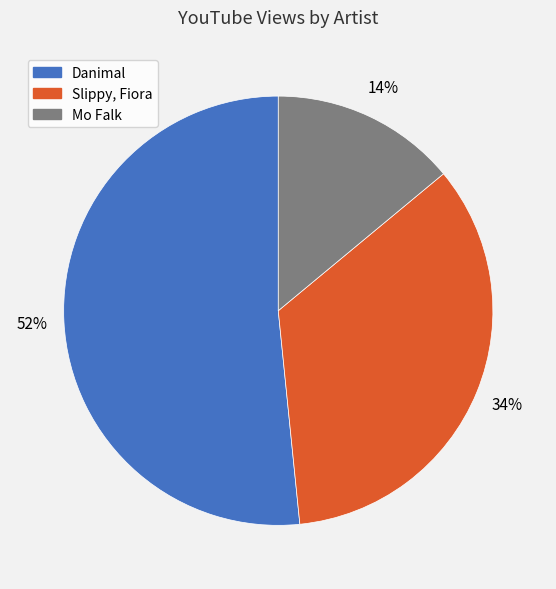

What is the smallest slice in the pie chart?

Mo Falk